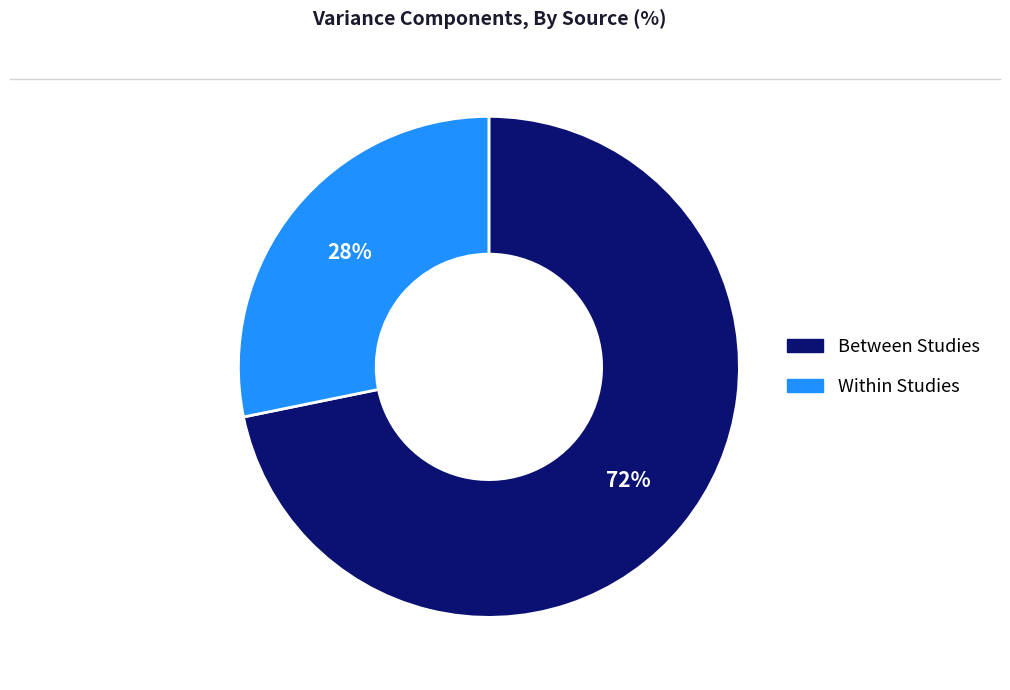

The Between Studies slice represents 79% of the pie. True or false?

False